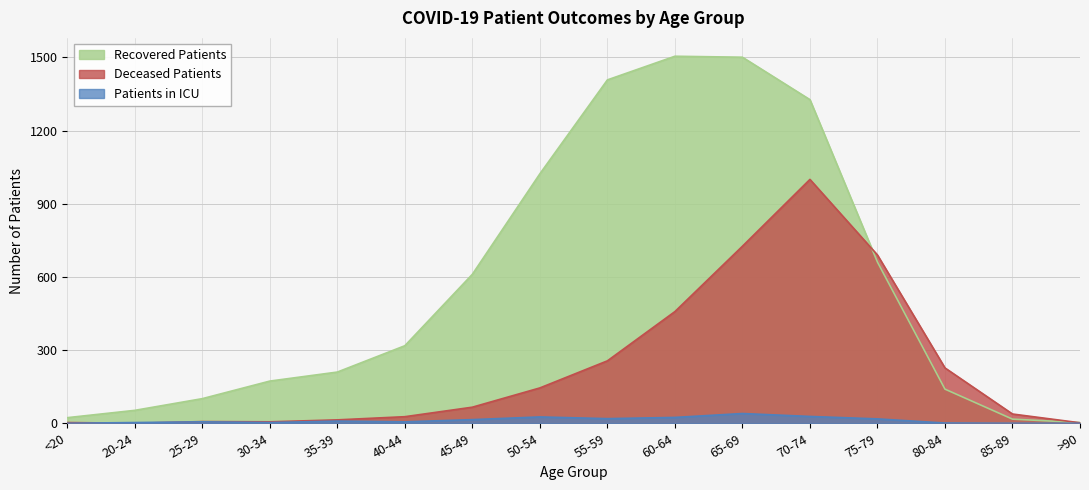

How many data points in recovered_patients are above 318?

7